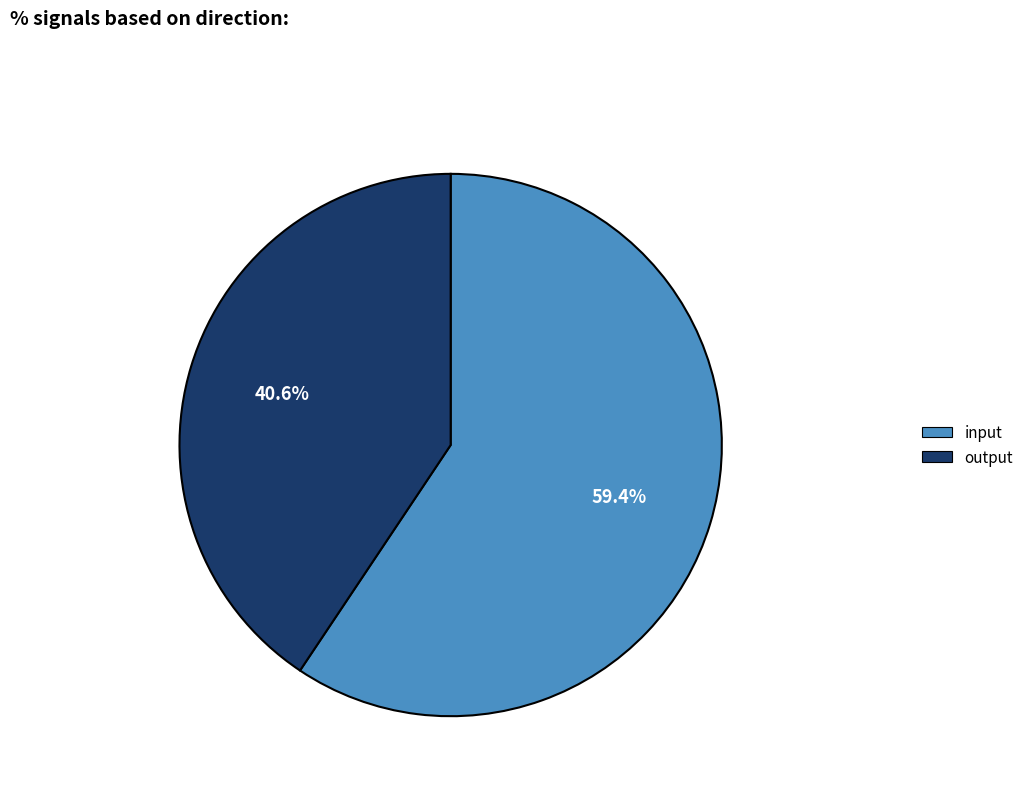

Does output account for over 50% of the chart?

No